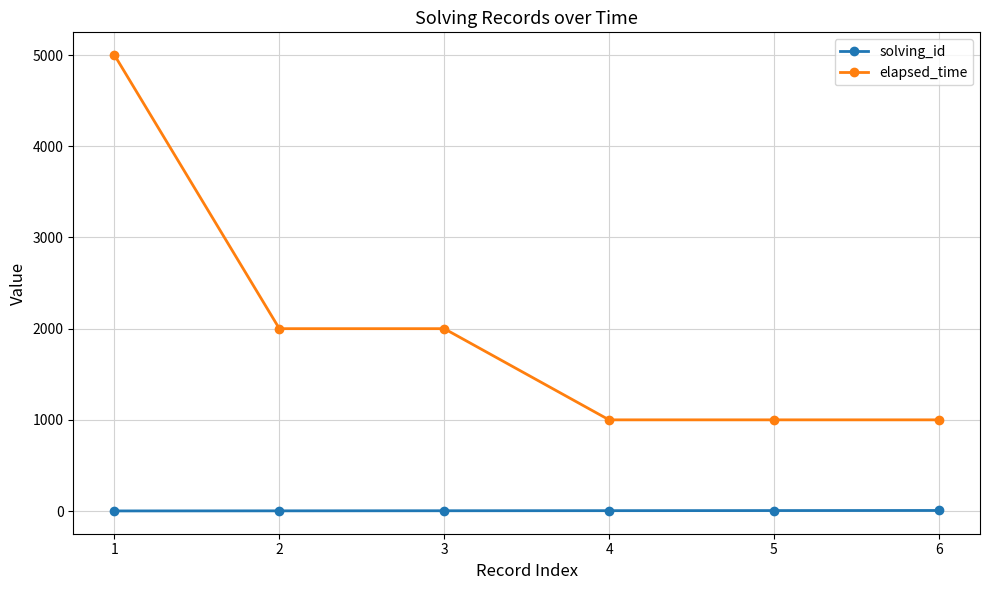

At which category is the sum across all series the highest?

1